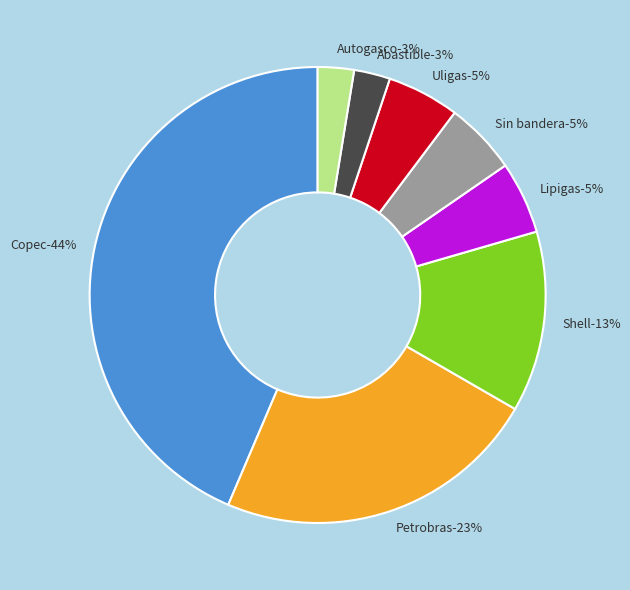

How many slices are in this pie chart?

8